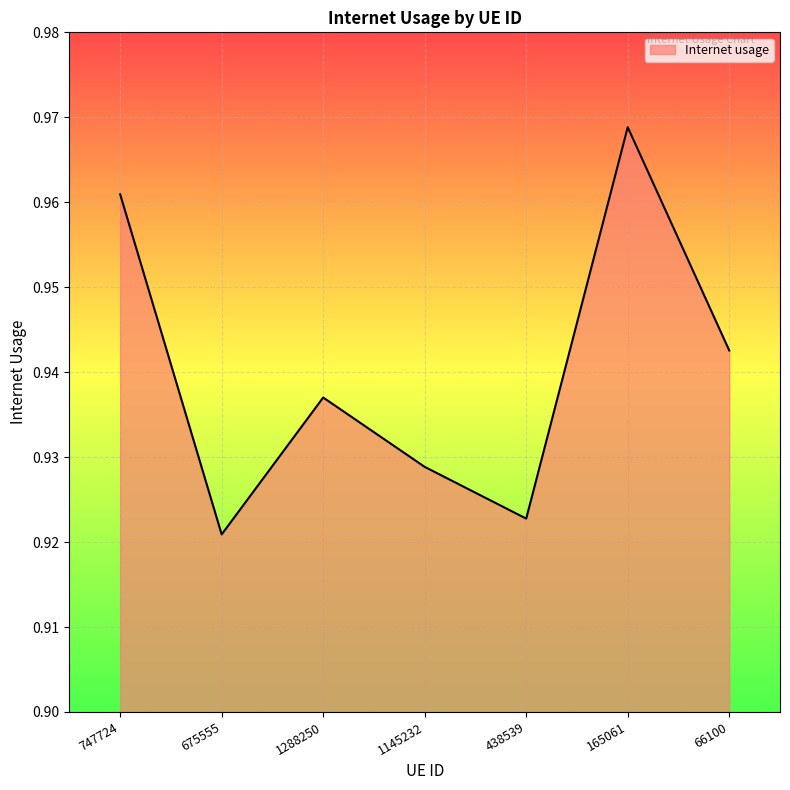

How many values are between 0 and 1?

7